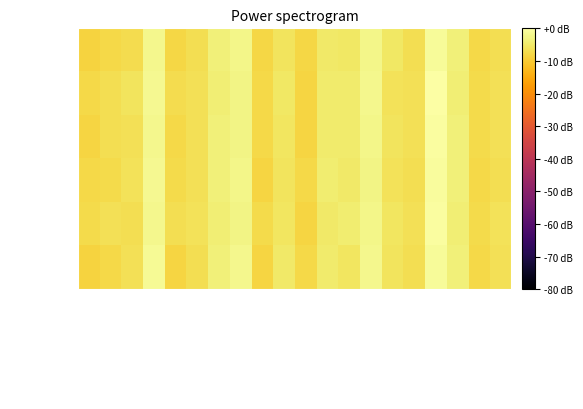

Reading left to right, list all the values displayed in this chart.

imagem0: Ferramentas=-8.5	Musica=-7.8	Telefone=-7.0	Internet=-2.0	Mensagem=-7.8	Galeria=-6.6	Contactos=-3.7	Galaxy_Store=-2.4	S_Planner=-8.0	Email=-5.7	Radio=-7.9	Definicoes=-4.8	S_Health=-5.1	Video=-2.3	Calculadora=-5.3	S_Voice=-6.8	Chrome=-1.0	Camara=-3.6	Relogio=-7.5	Gestor_Inteligente=-6.7
imagem1: Ferramentas=-7.7	Musica=-6.7	Telefone=-5.7	Internet=-1.7	Mensagem=-7.1	Galeria=-6.4	Contactos=-3.8	Galaxy_Store=-2.6	S_Planner=-7.6	Email=-5.0	Radio=-8.2	Definicoes=-4.5	S_Health=-4.5	Video=-2.1	Calculadora=-6.0	S_Voice=-6.3	Chrome=0.0	Camara=-3.9	Relogio=-7.4	Gestor_Inteligente=-6.3
imagem2: Ferramentas=-8.2	Musica=-6.8	Telefone=-6.4	Internet=-2.2	Mensagem=-7.7	Galeria=-6.4	Contactos=-3.7	Galaxy_Store=-2.6	S_Planner=-7.7	Email=-5.3	Radio=-8.2	Definicoes=-4.7	S_Health=-4.7	Video=-2.4	Calculadora=-5.7	S_Voice=-6.4	Chrome=-0.6	Camara=-3.7	Relogio=-7.3	Gestor_Inteligente=-6.4
imagem3: Ferramentas=-7.7	Musica=-7.3	Telefone=-6.0	Internet=-1.7	Mensagem=-7.3	Galeria=-6.4	Contactos=-3.5	Galaxy_Store=-2.4	S_Planner=-8.2	Email=-5.7	Radio=-7.7	Definicoes=-4.3	S_Health=-5.0	Video=-2.6	Calculadora=-6.0	S_Voice=-6.8	Chrome=-0.8	Camara=-3.5	Relogio=-7.7	Gestor_Inteligente=-6.8
imagem4: Ferramentas=-7.3	Musica=-6.4	Telefone=-6.8	Internet=-1.9	Mensagem=-6.8	Galeria=-6.0	Contactos=-4.0	Galaxy_Store=-2.6	S_Planner=-7.3	Email=-5.3	Radio=-8.2	Definicoes=-5.0	S_Health=-4.3	Video=-2.4	Calculadora=-5.3	S_Voice=-6.4	Chrome=-0.4	Camara=-4.0	Relogio=-7.3	Gestor_Inteligente=-6.0
imagem5: Ferramentas=-8.7	Musica=-7.7	Telefone=-6.4	Internet=-1.5	Mensagem=-8.2	Galeria=-6.8	Contactos=-3.7	Galaxy_Store=-2.2	S_Planner=-8.2	Email=-5.0	Radio=-7.7	Definicoes=-4.7	S_Health=-5.3	Video=-2.2	Calculadora=-5.7	S_Voice=-6.8	Chrome=-1.0	Camara=-3.5	Relogio=-7.7	Gestor_Inteligente=-6.4